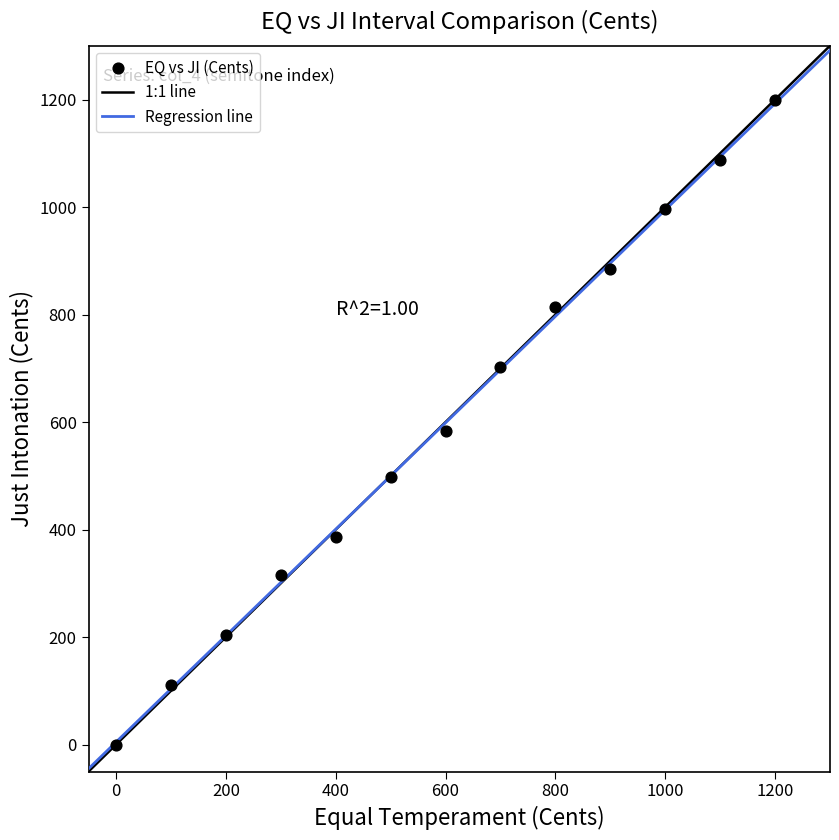

What is the range of X values (max minus min)?

1200.0